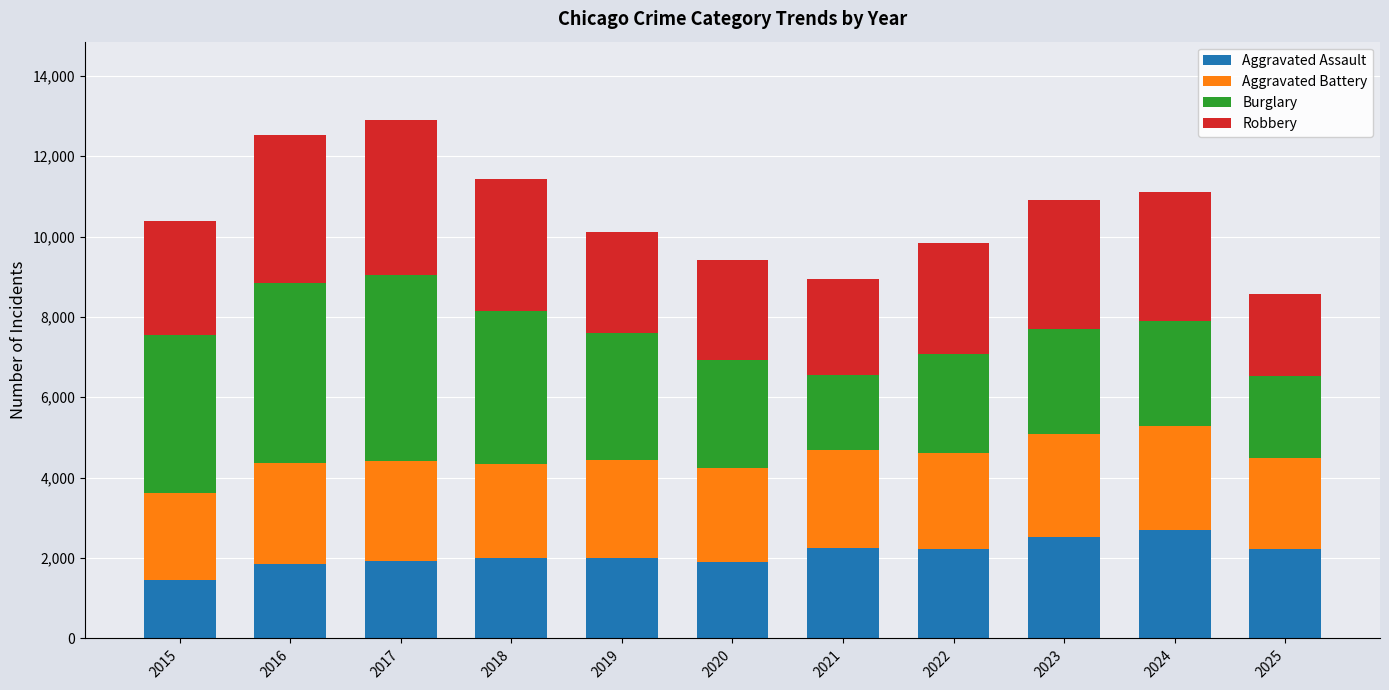

True or false: Aggravated Assault has a value of 1275 at 2022.

False